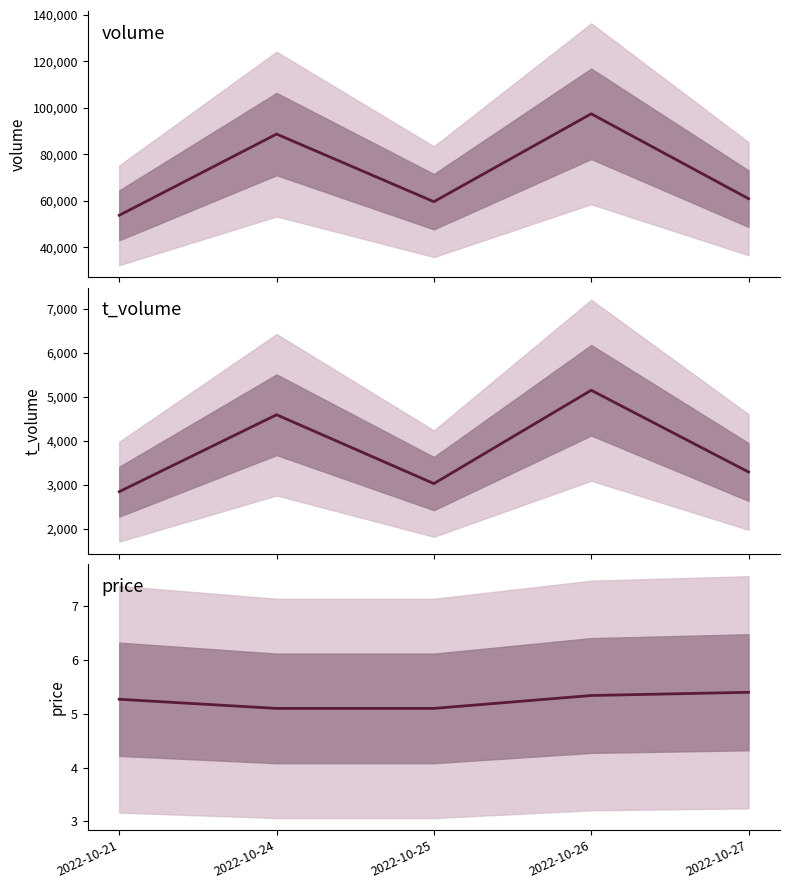

At 2022-10-21, list the series in order from smallest to largest.

price, t_volume, volume